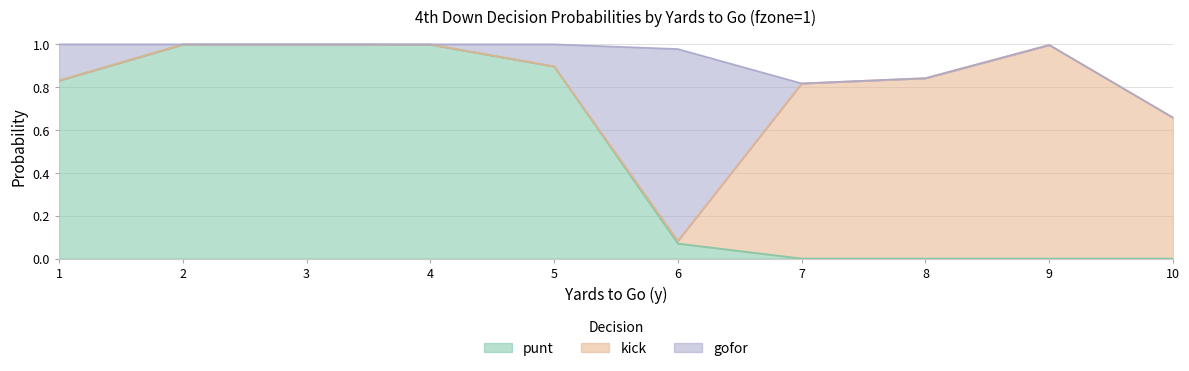

How many interior local peaks does the kick series have?

1